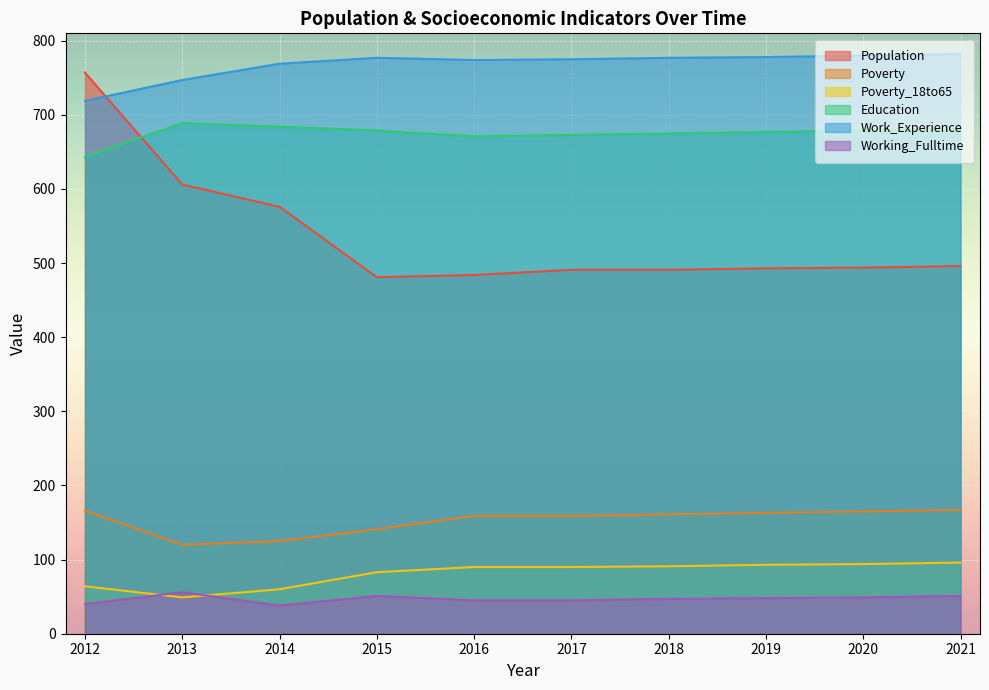

Which series has the largest total across all categories?

Work_Experience